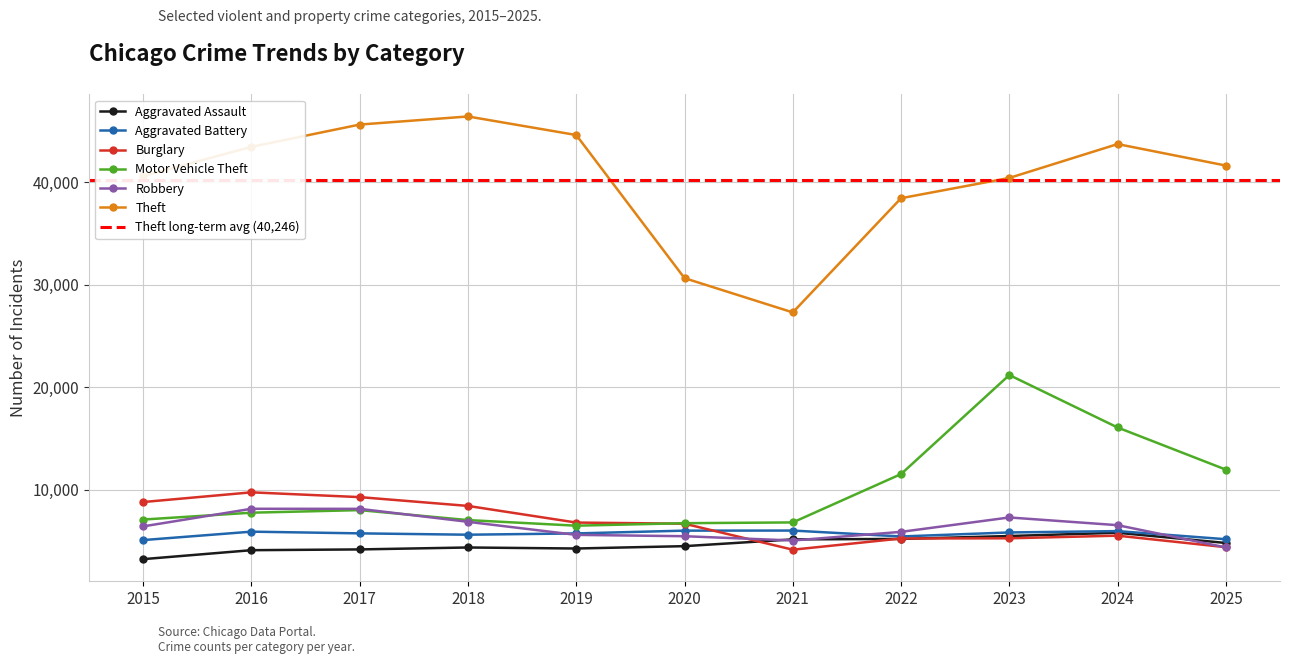

Reading left to right, extract all data points from this chart.

Aggravated Assault: 2015=3250	2016=4123	2017=4198	2018=4386	2019=4287	2020=4516	2021=5177	2022=5220	2023=5504	2024=5822	2025=4826
Aggravated Battery: 2015=5107	2016=5929	2017=5763	2018=5631	2019=5757	2020=6028	2021=6036	2022=5461	2023=5851	2024=5983	2025=5192
Burglary: 2015=8816	2016=9762	2017=9296	2018=8437	2019=6816	2020=6704	2021=4171	2022=5261	2023=5282	2024=5538	2025=4415
Motor Vehicle Theft: 2015=7109	2016=7778	2017=8027	2018=7057	2019=6511	2020=6755	2021=6829	2022=11542	2023=21195	2024=16082	2025=11975
Robbery: 2015=6443	2016=8160	2017=8153	2018=6888	2019=5615	2020=5485	2021=5067	2022=5909	2023=7313	2024=6561	2025=4391
Theft: 2015=40589	2016=43436	2017=45608	2018=46397	2019=44588	2020=30638	2021=27299	2022=38430	2023=40406	2024=43706	2025=41612